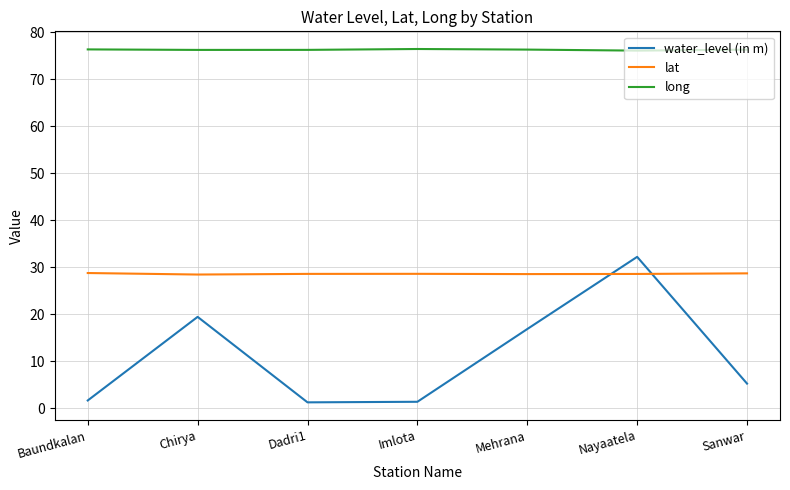

What is the sum of all lat values?

200.3